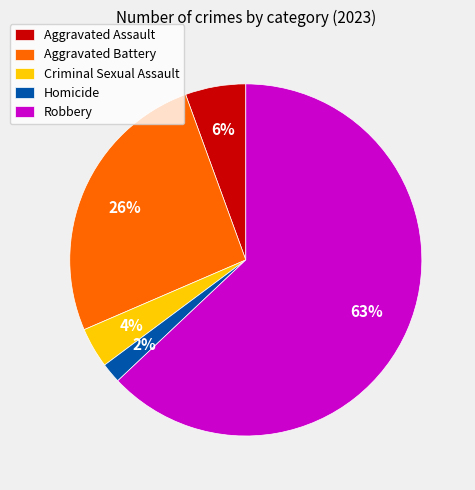

What is the majority slice?

Robbery